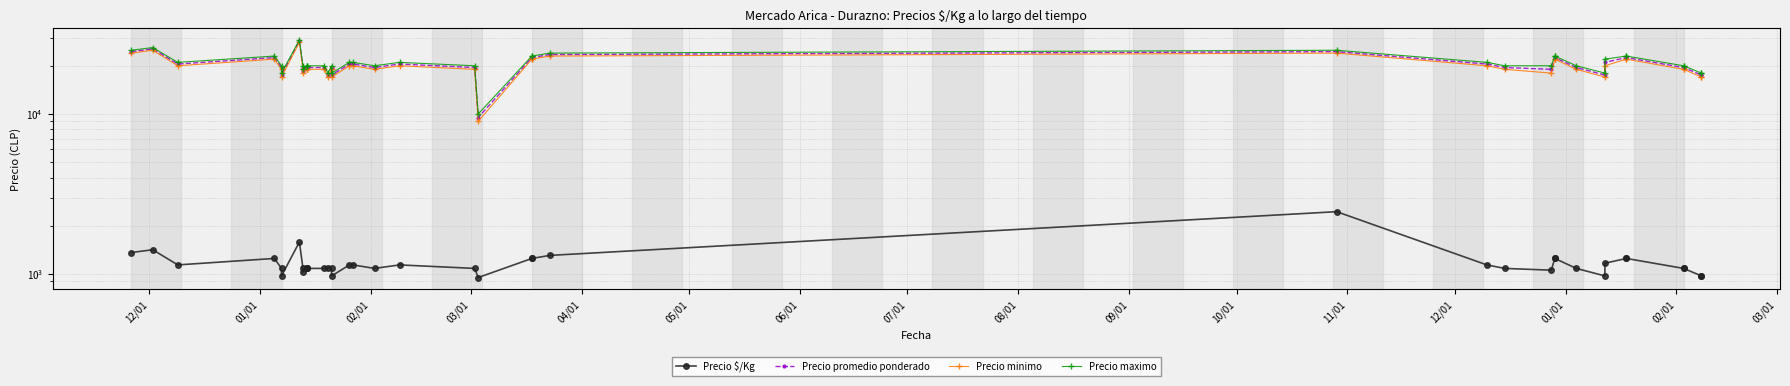

In Precio maximo, how many points are higher than both neighbors (excluding endpoints)?

6